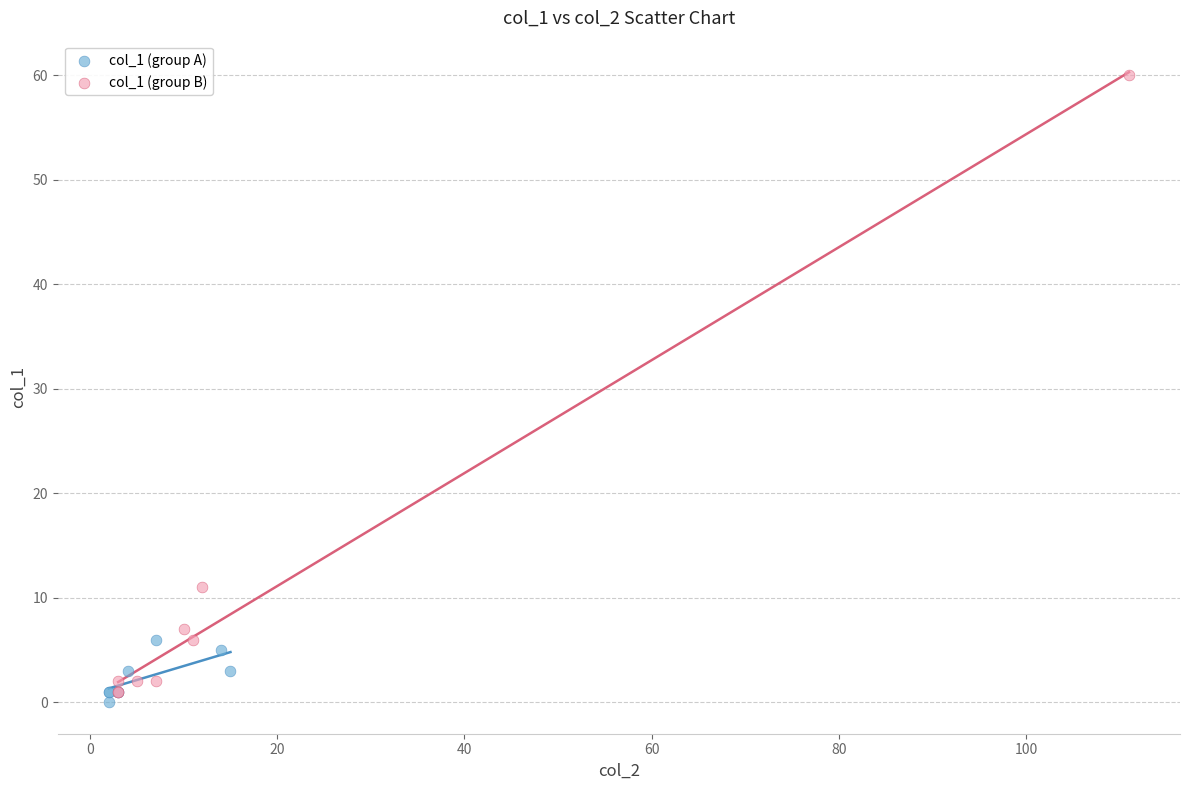

Which series has the widest spread of Y values?

col_1 (group B)